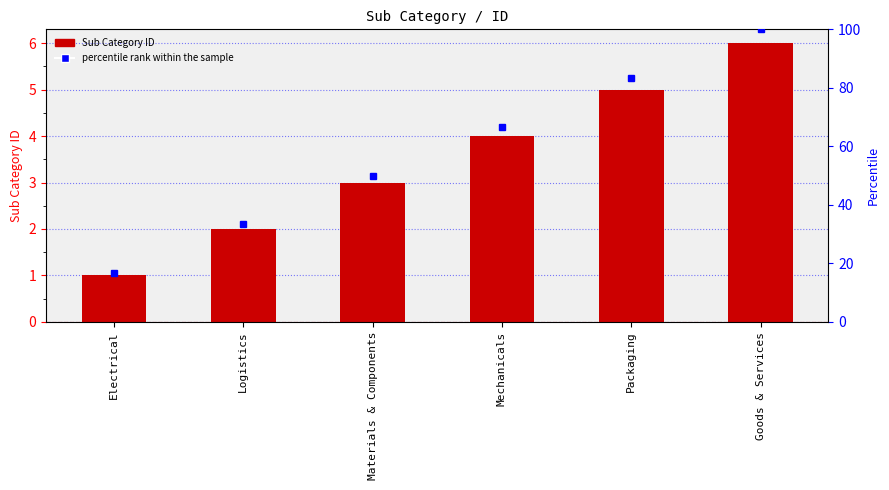

What is the difference between the values at Electrical and Logistics?

1